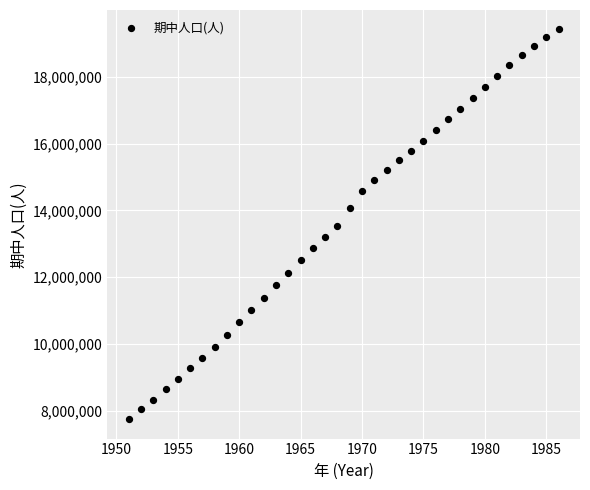

What is the range of X values (max minus min)?

35